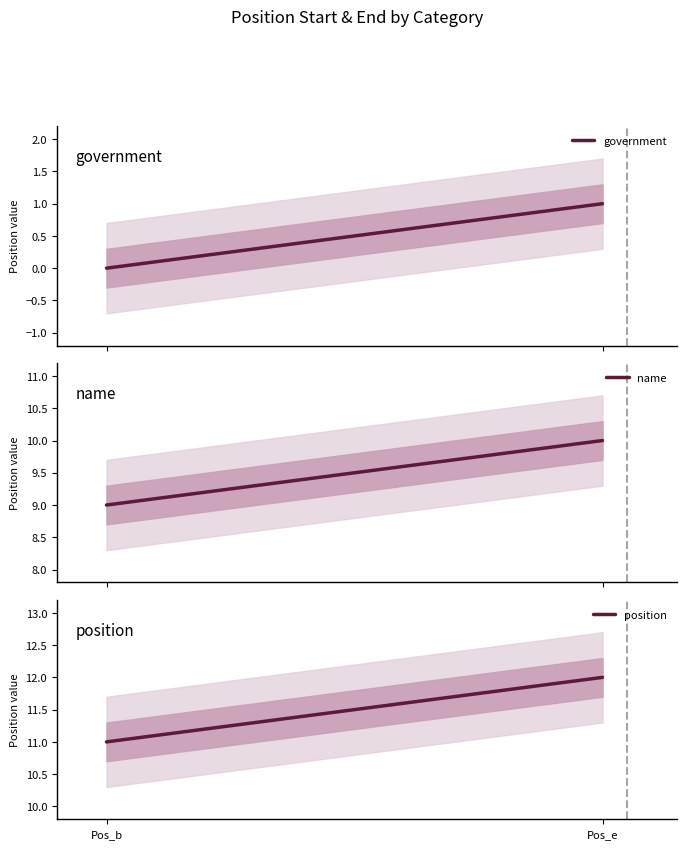

How many lines are shown in the chart?

3